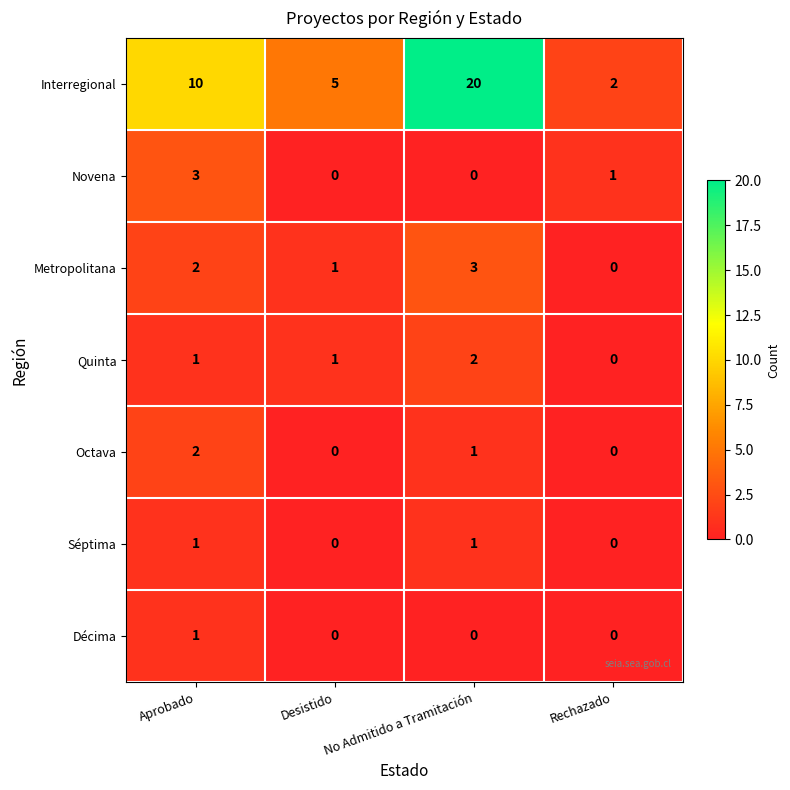

List the labels in order of Interregional value, largest first.

No Admitido a Tramitación, Aprobado, Desistido, Rechazado